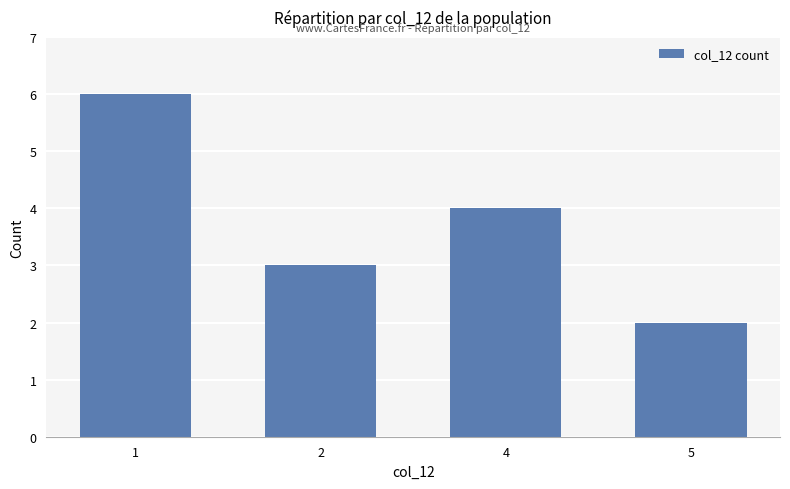

What is the difference between the maximum and minimum values?

4